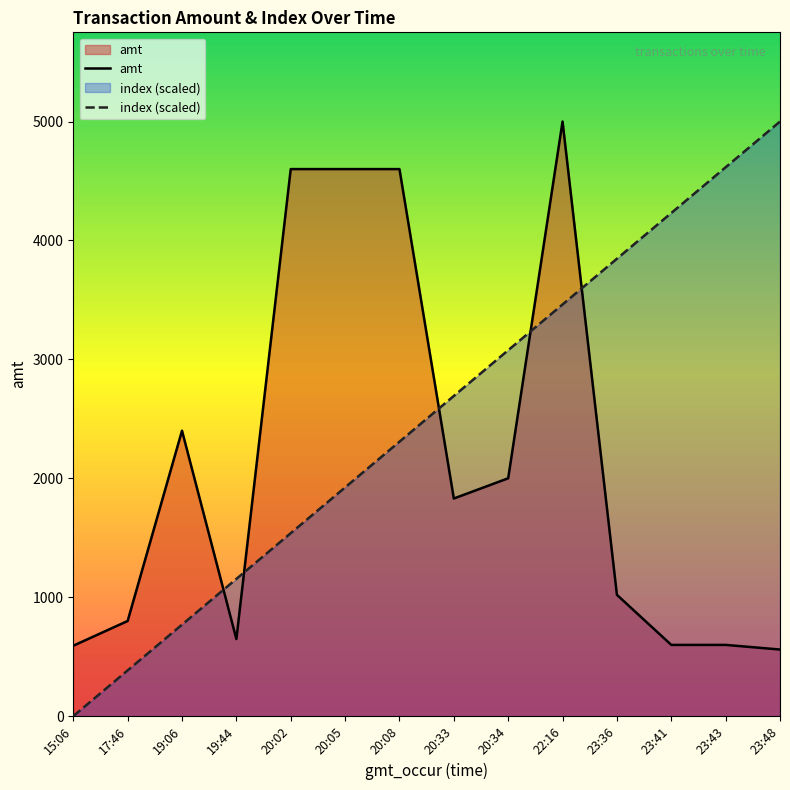

What are all the series names shown in the legend?

amt, index (scaled)